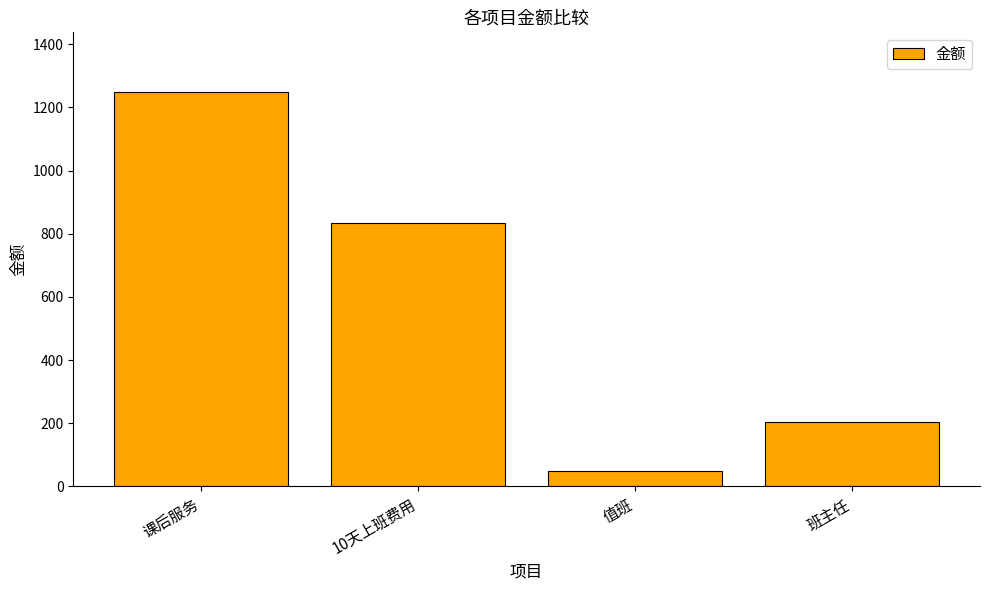

The chart shows a value of 833 at 10天上班费用. True or false?

True